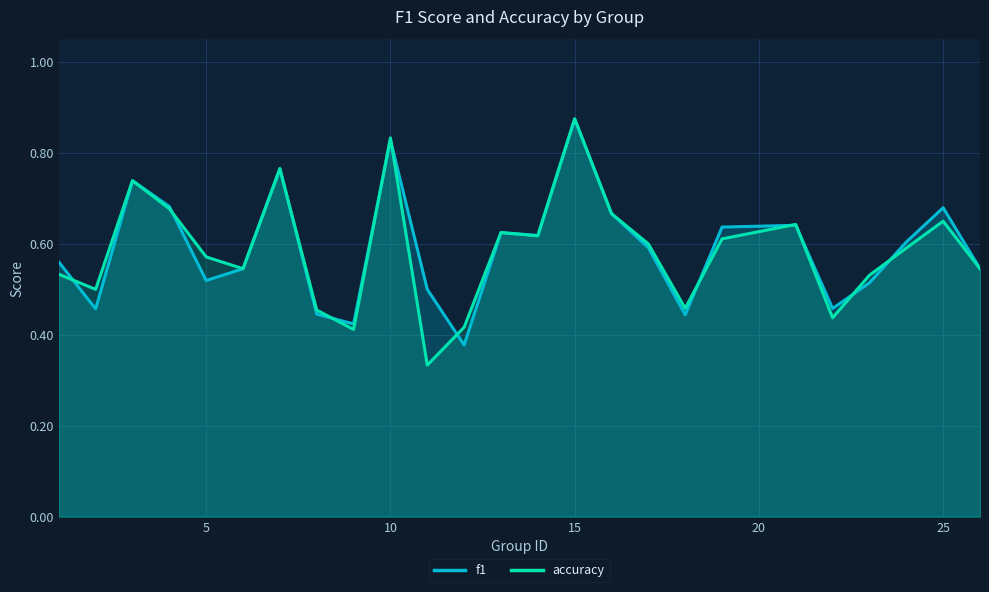

What are all the series names shown in the legend?

f1, accuracy